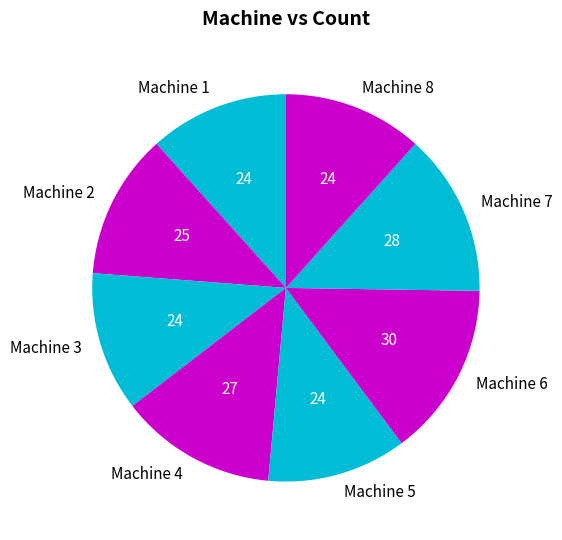

Which has a higher value, Machine 7 or Machine 3?

Machine 7